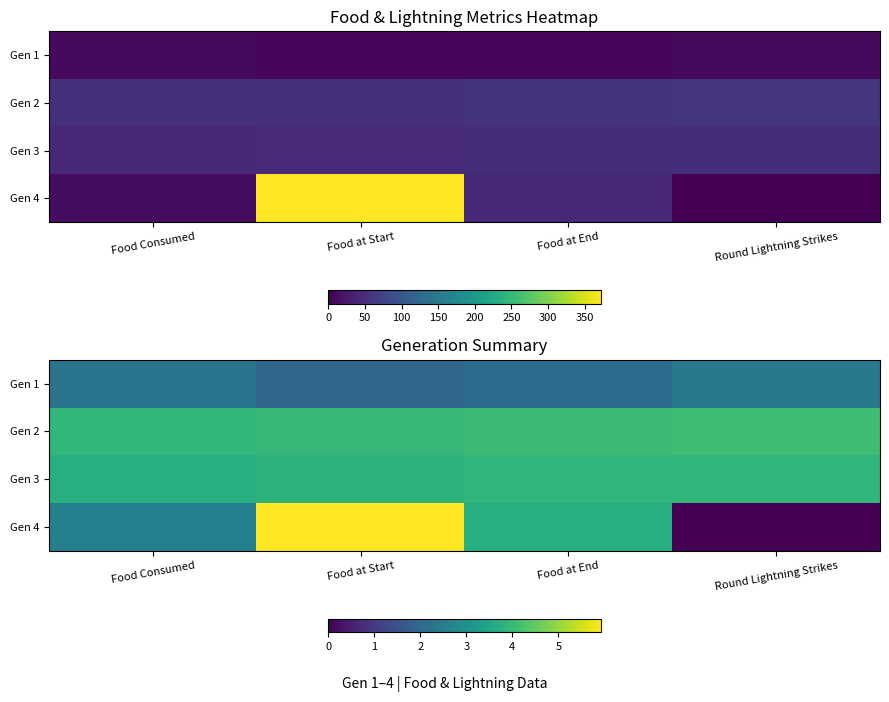

The Gen 4 series shows 10.5 at Food at Start. True or false?

False